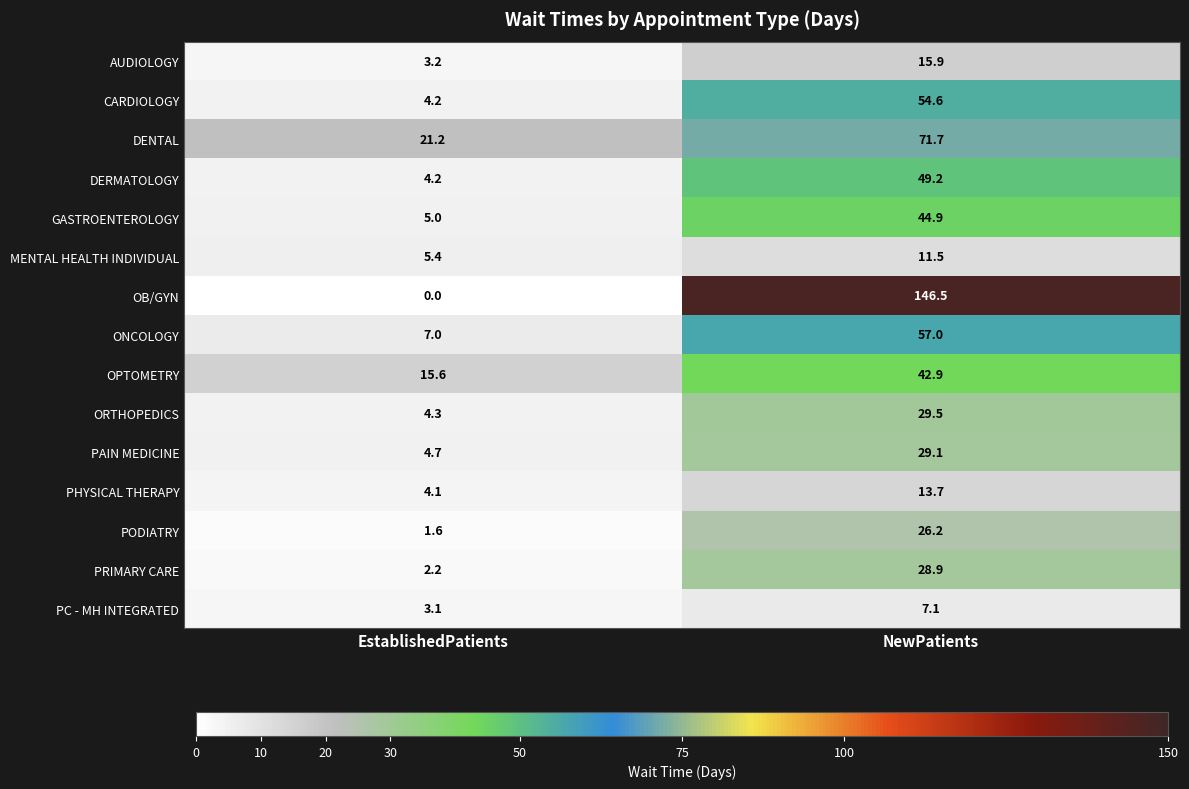

What is the total value across all series at NewPatients?

628.7